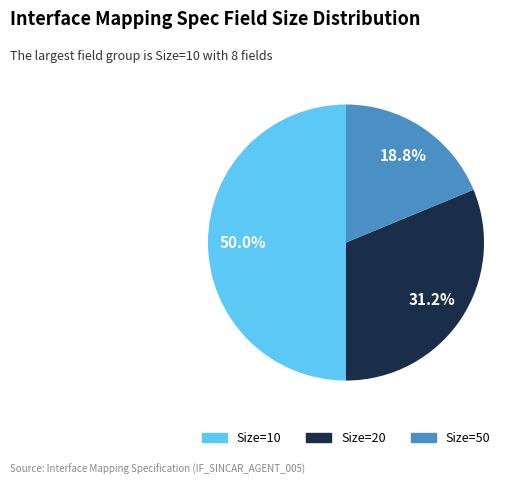

Count the number of slices in the pie.

3